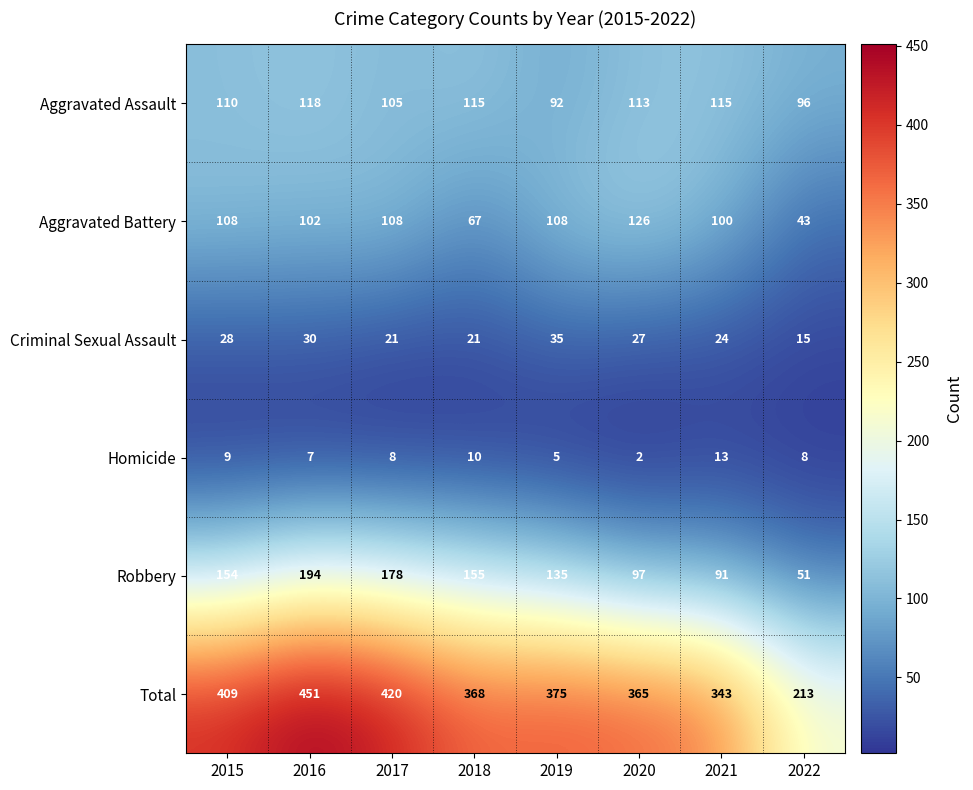

At 2016, list the series in order from smallest to largest.

Homicide, Criminal Sexual Assault, Aggravated Battery, Aggravated Assault, Robbery, Total